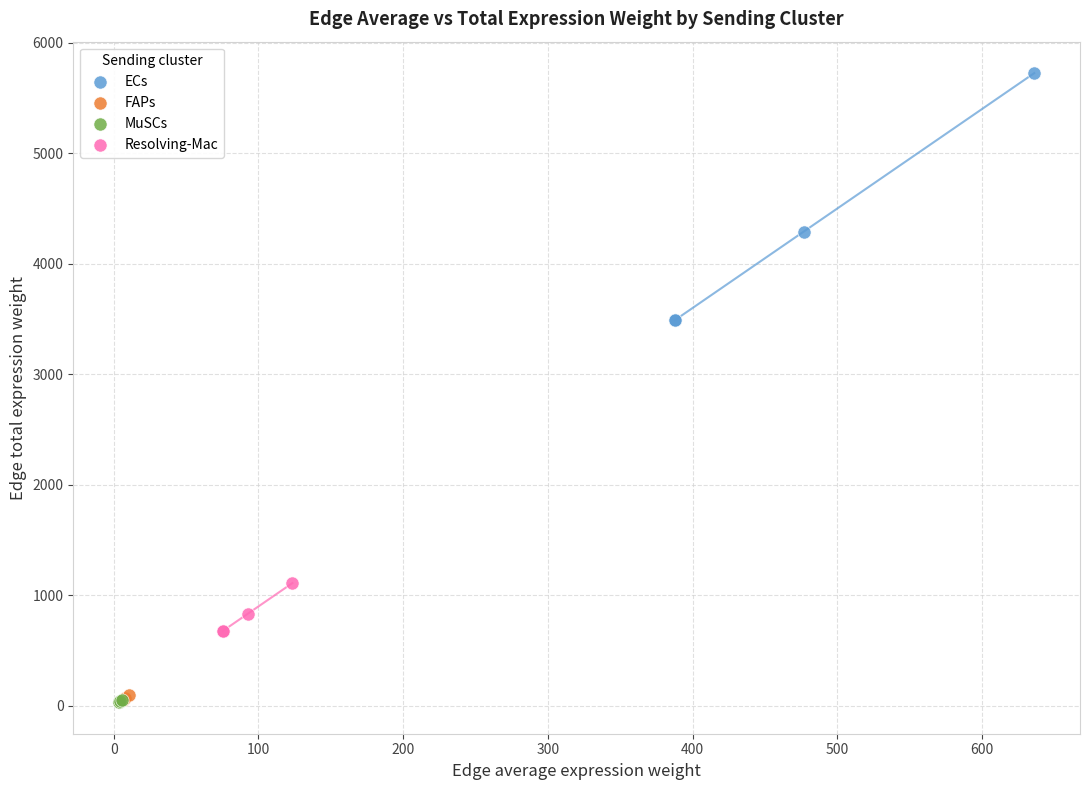

Which series contains the highest Y value?

ECs